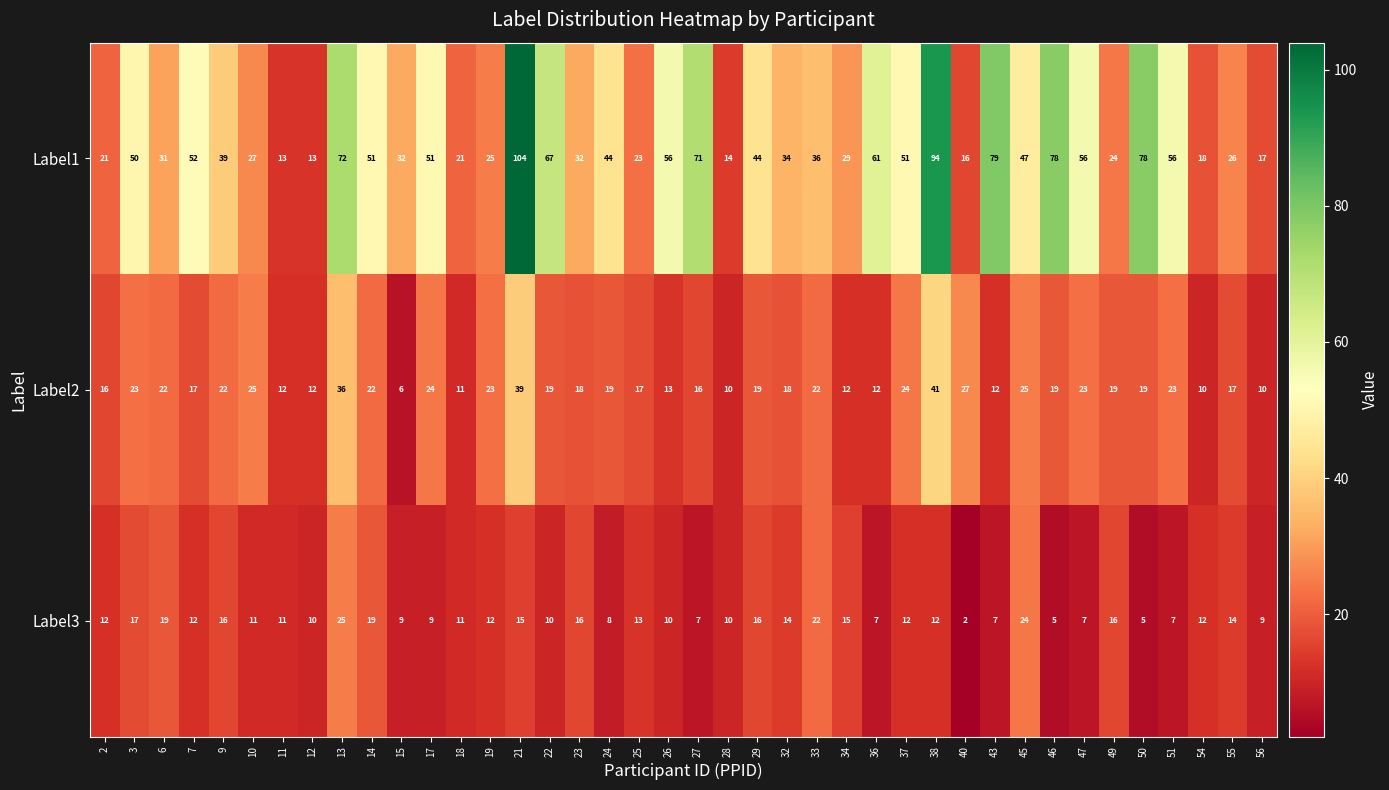

How many distinct data groups are displayed?

3